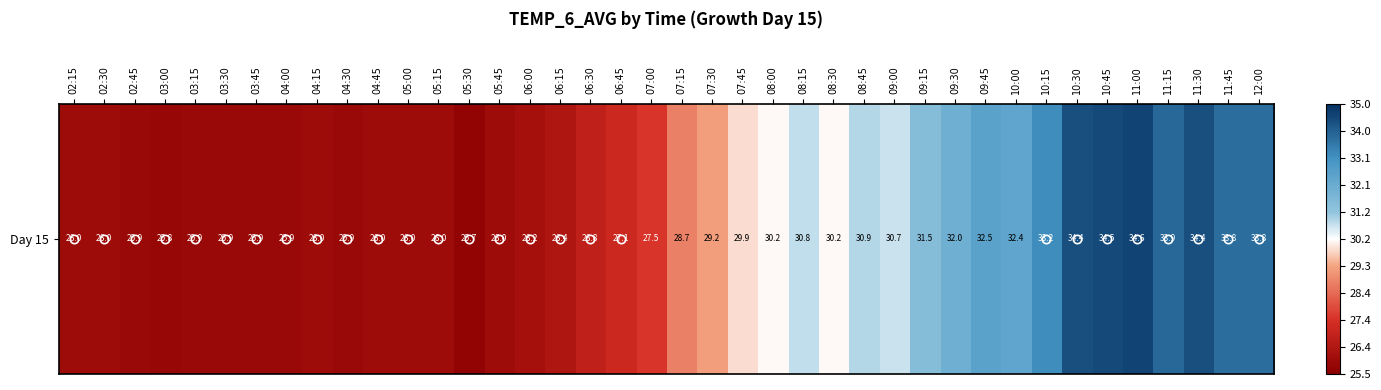

How many values are below 0?

25